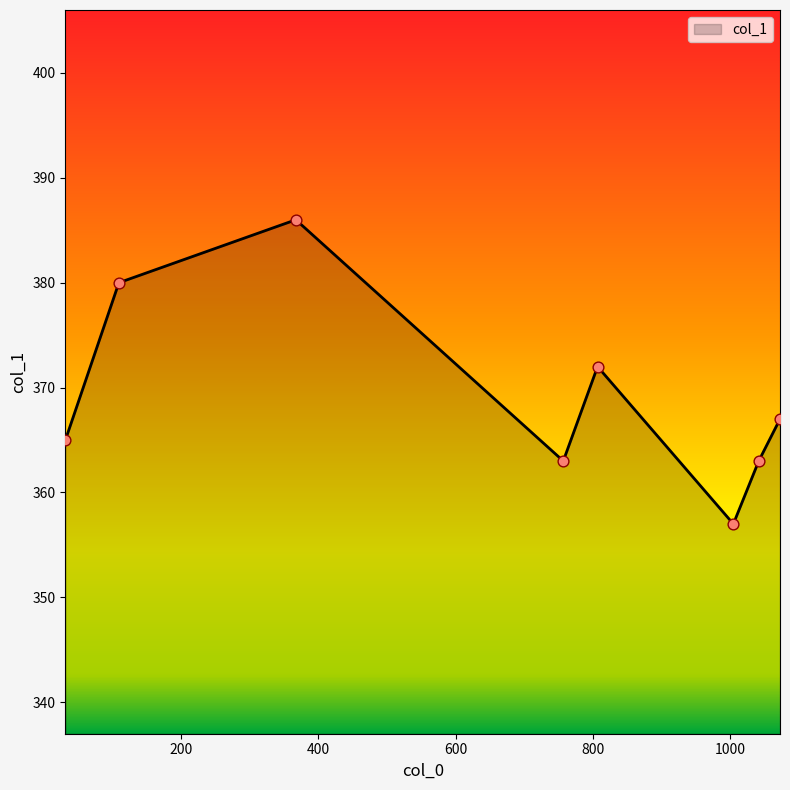

How many interior local peaks (higher than both neighbors) does the data have?

2